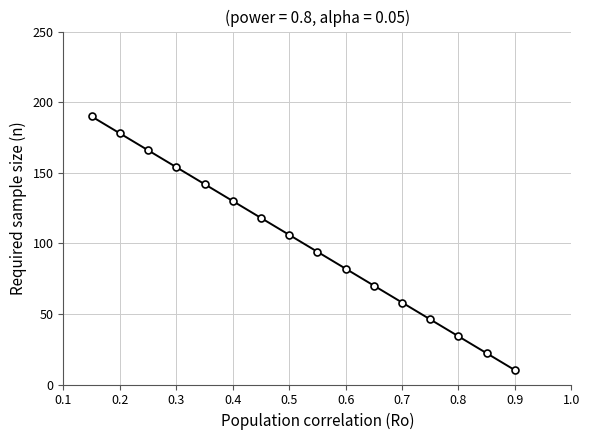

How many data points does each series have?

16